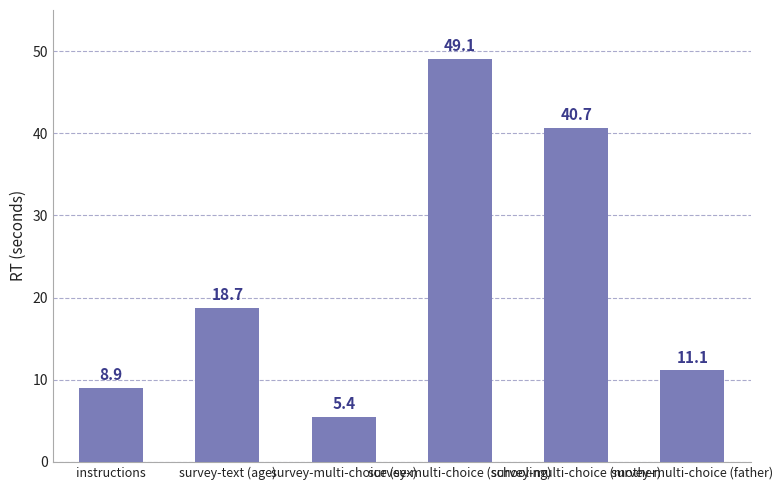

What is the difference between the values at survey-multi-choice (schooling) and instructions?

40.1